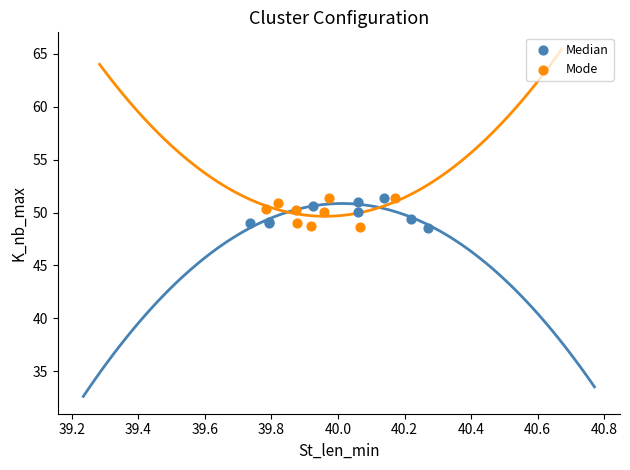

What are all the series names shown in the legend?

Median, Mode